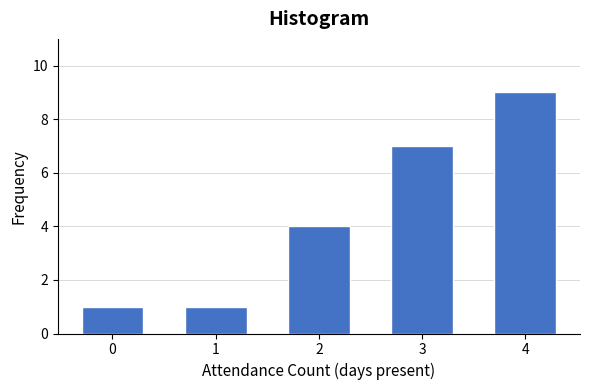

Reading right to left, what are all the values shown in this chart?

4=9	3=7	2=4	1=1	0=1